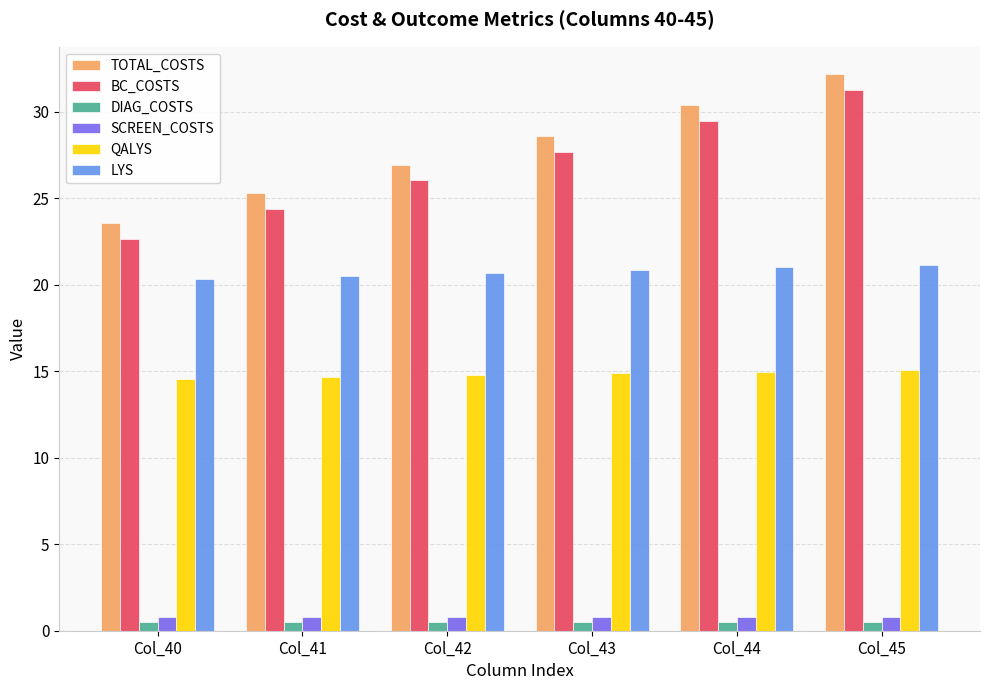

How many data points does each series have?

6